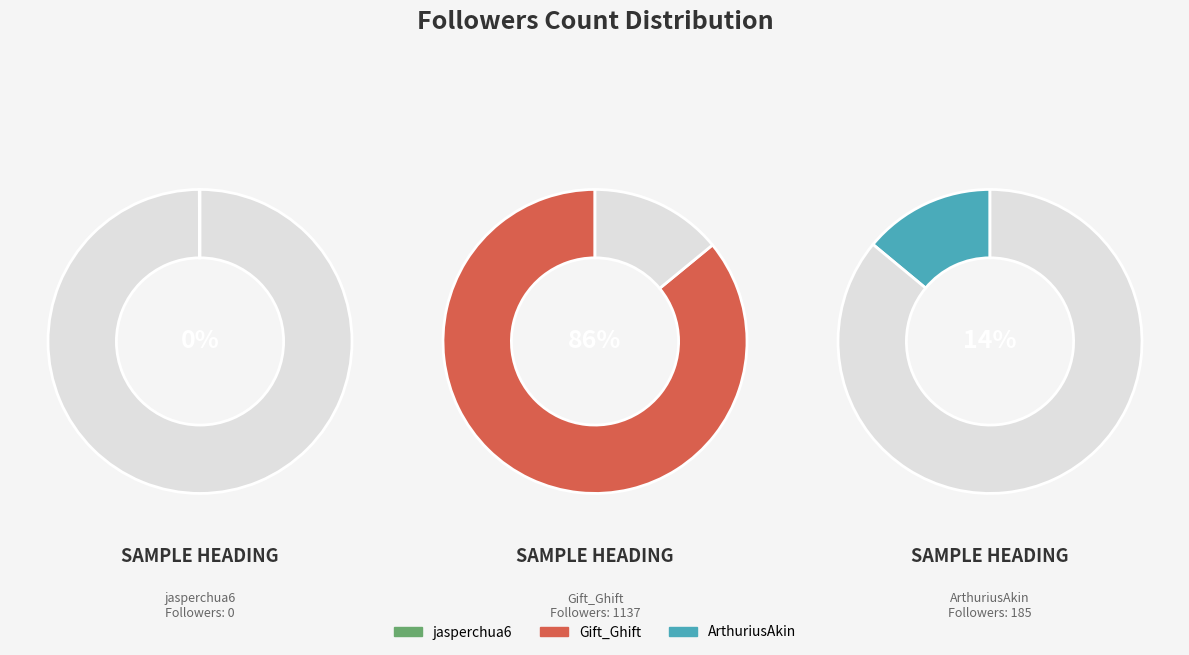

What percentage is the ArthuriusAkin slice, to the nearest percent?

14%